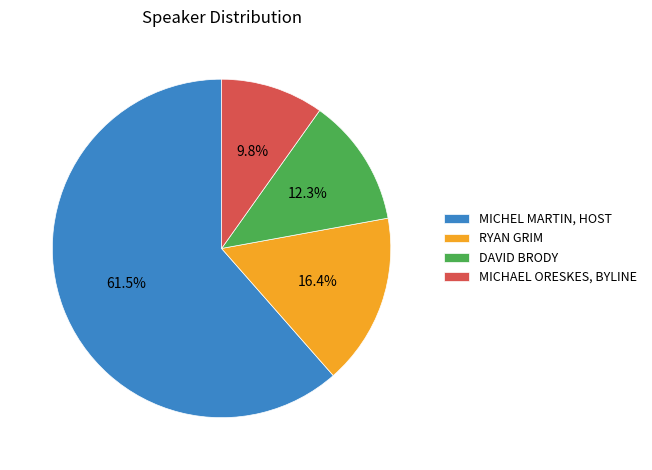

Count the number of slices in the pie.

4